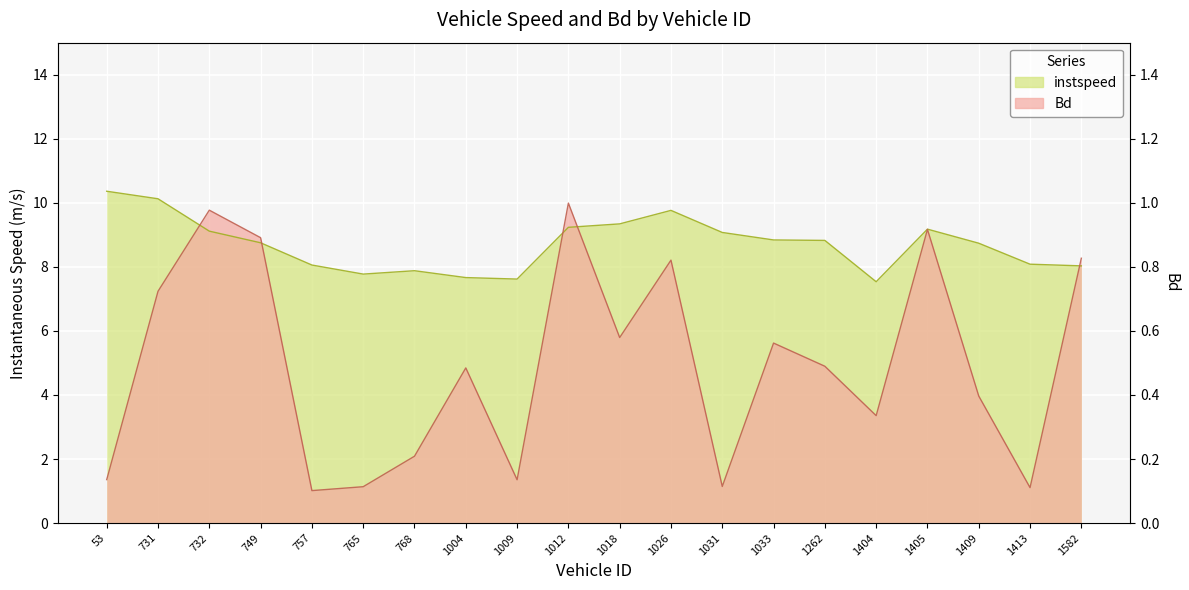

How many interior local peaks does the Bd series have?

6